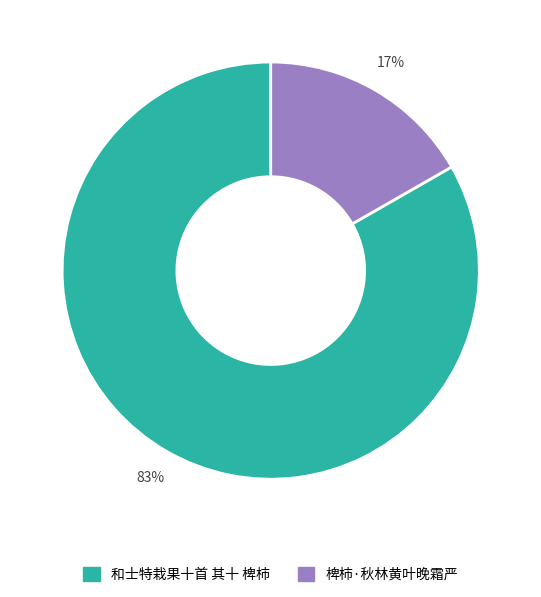

To the nearest percent, what is the average slice percentage?

50%